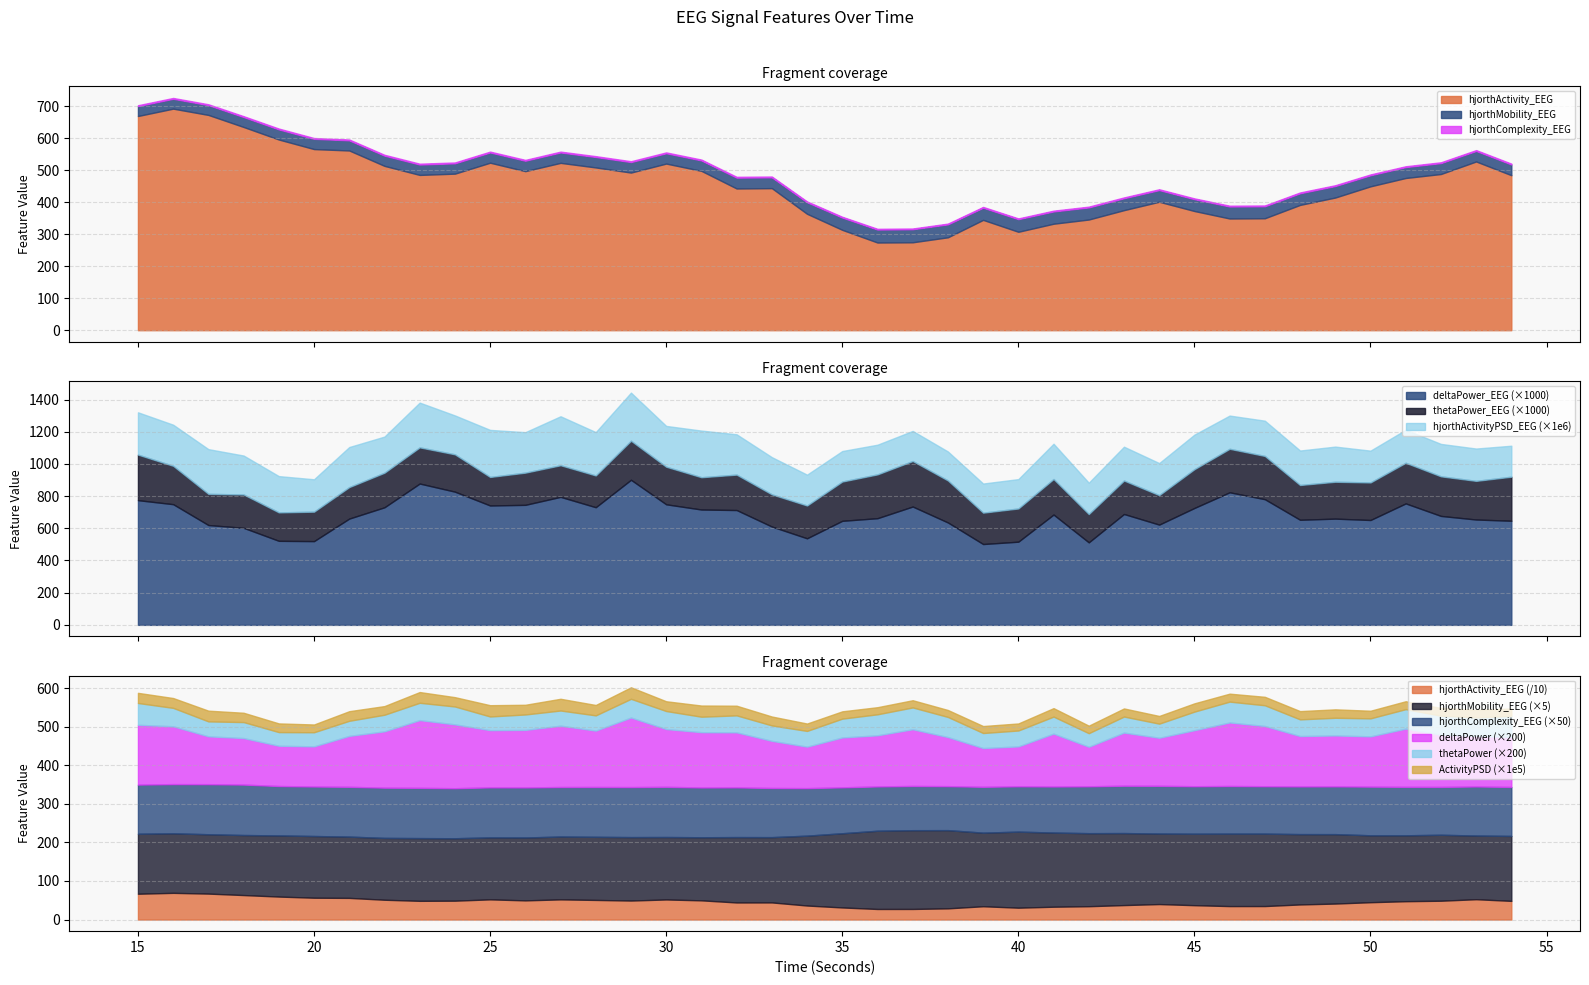

Where is hjorthActivity_EEG nearest to the value 483?

54